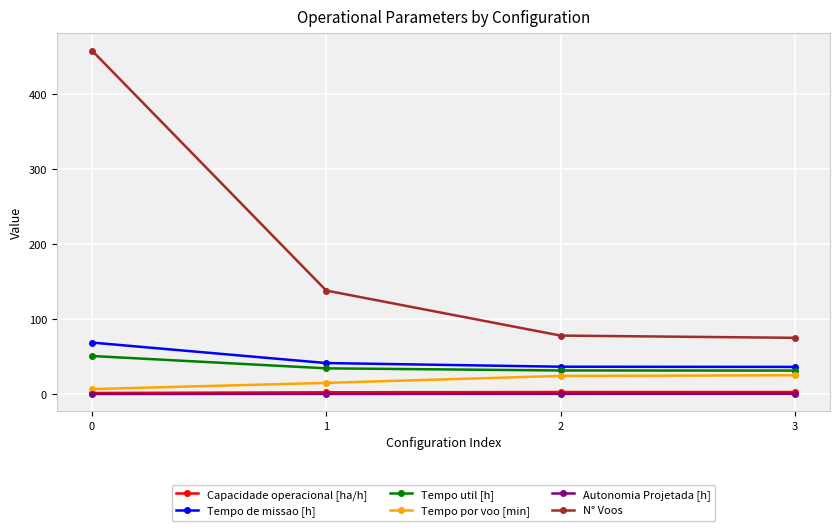

Does the chart have visible grid lines?

Yes